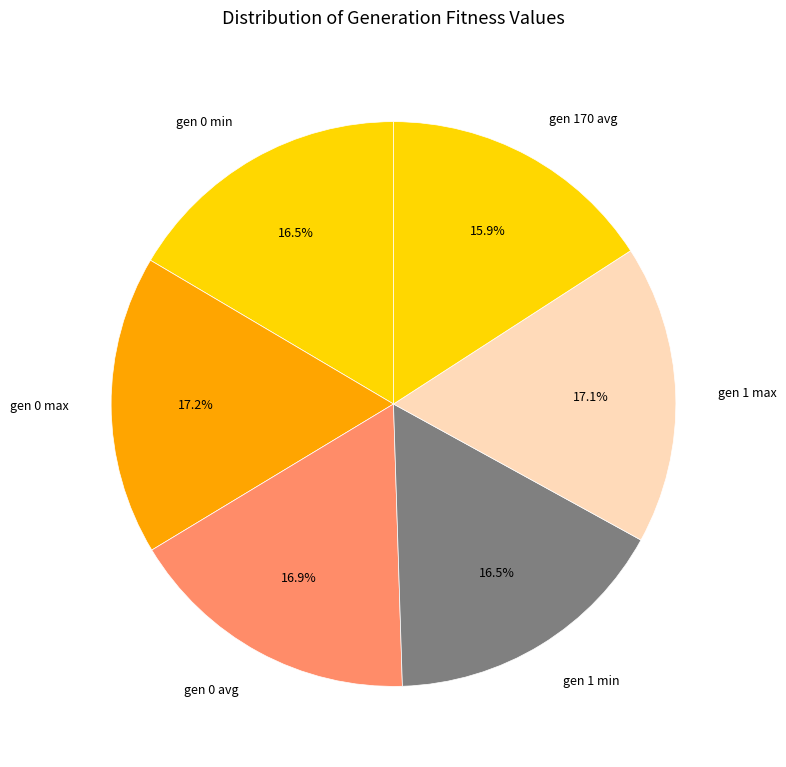

Does any single category account for the majority?

No